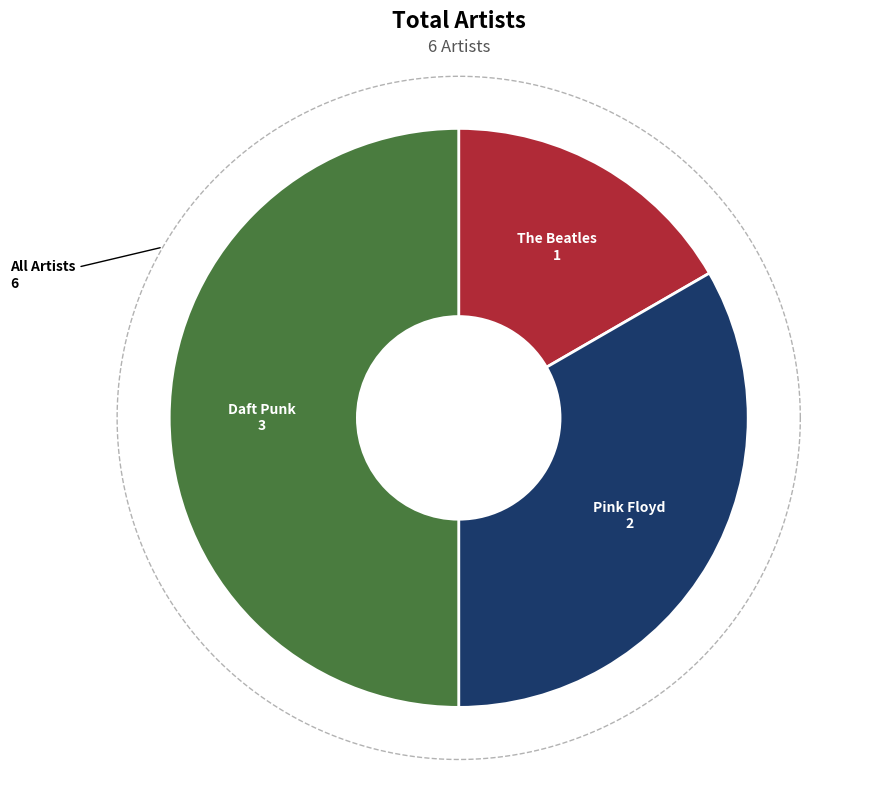

To the nearest percent, what is the difference between the The Beatles and Daft Punk slice percentages?

33%